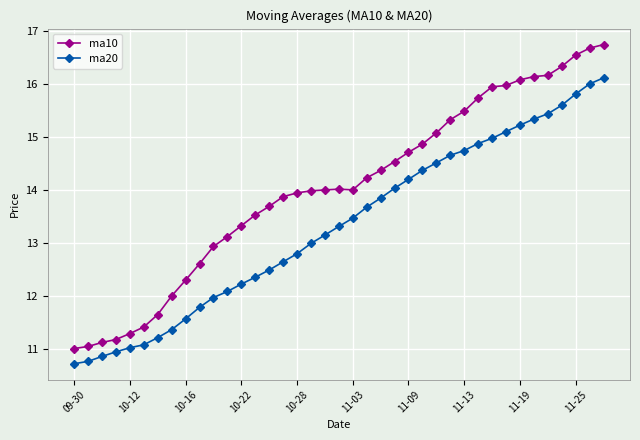

List the series in order of their peak value, lowest first.

ma20, ma10